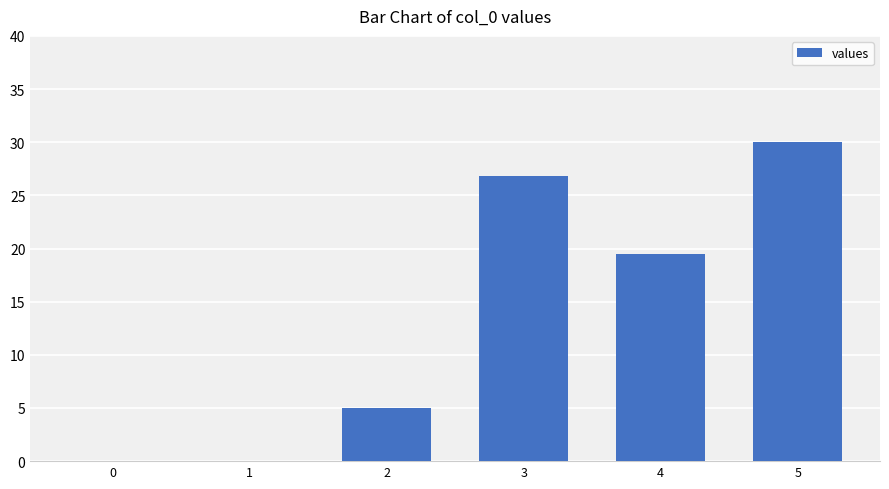

Where does the data first go above 19?

3